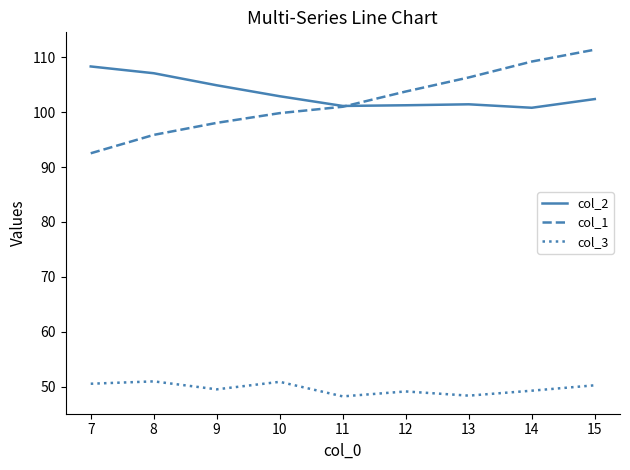

Is it true that col_3 equals 78.1 at 8?

False